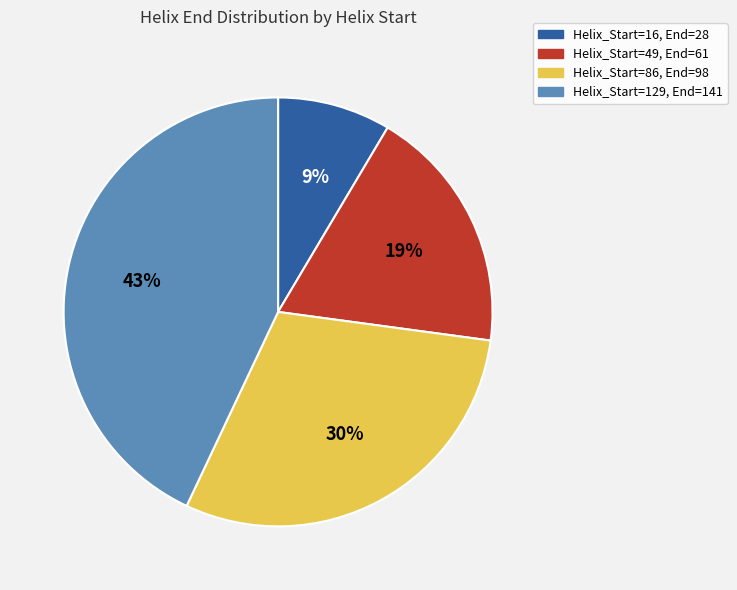

Is there a majority slice in this chart?

No